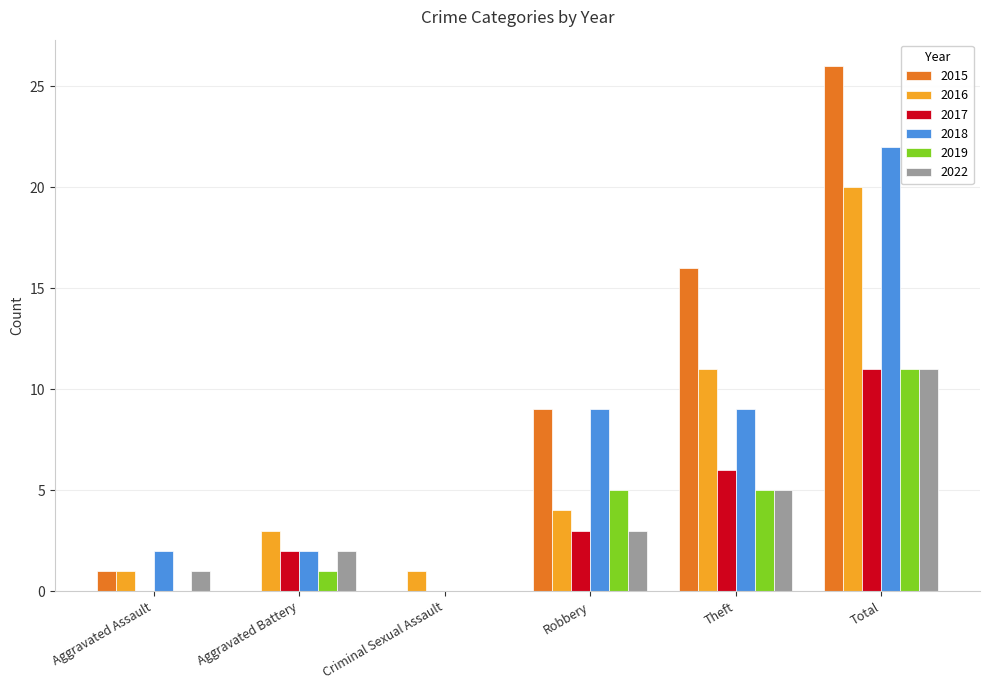

What is the total value across all series at Theft?

52